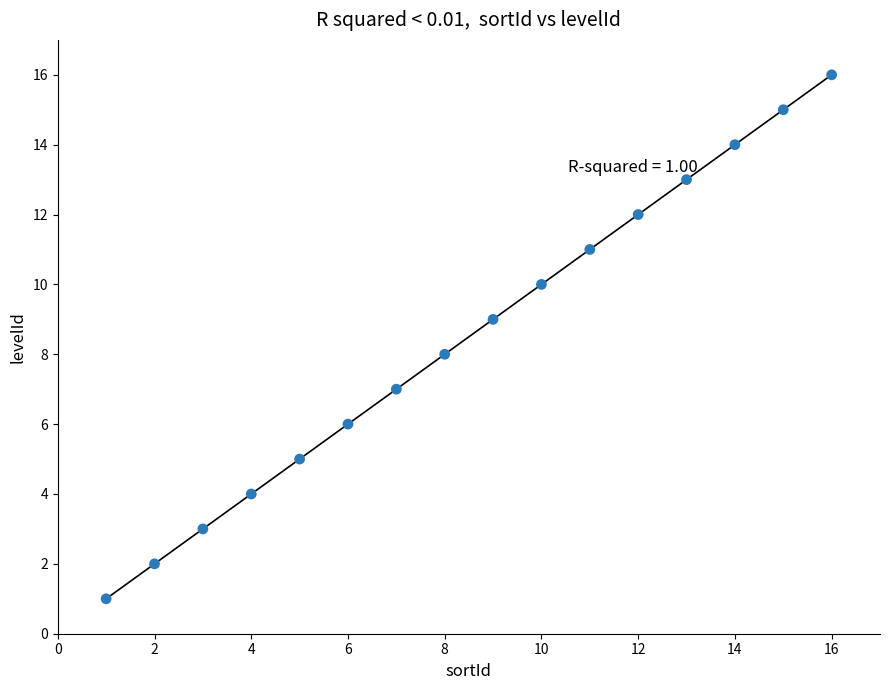

What is the range of Y values (max minus min)?

15